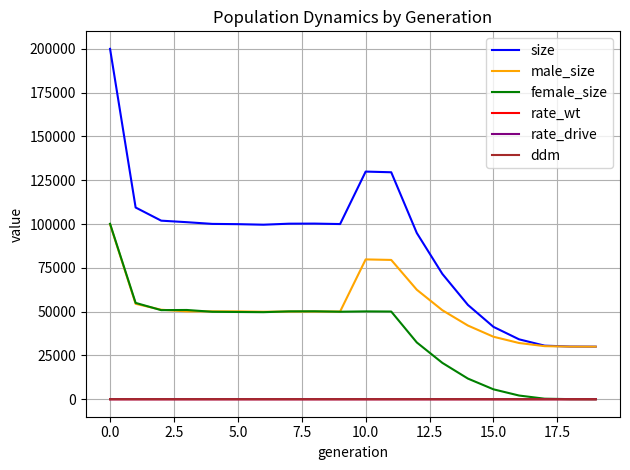

Which series has the widest spread of values?

size